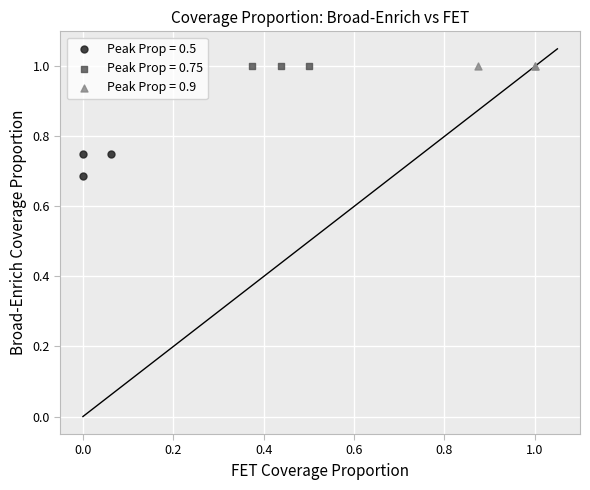

Which series contains the lowest Y value?

Peak Prop = 0.5